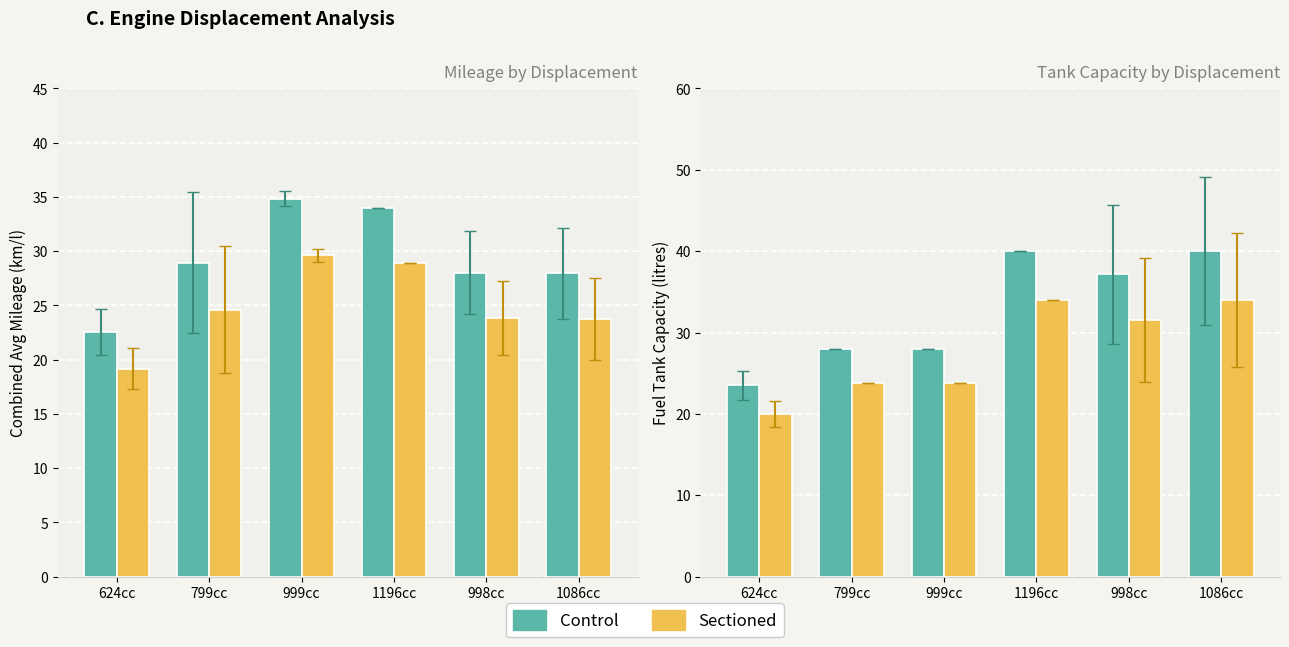

How many bars are there in each group?

2